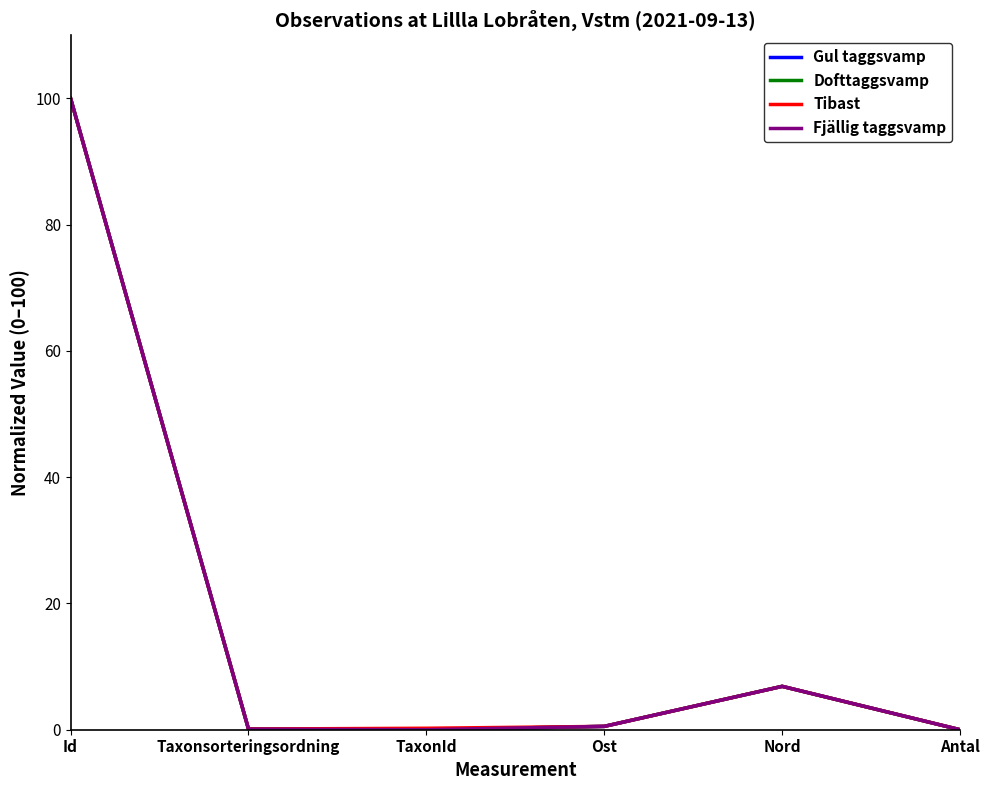

Where is Fjällig taggsvamp nearest to the value 50?

Nord